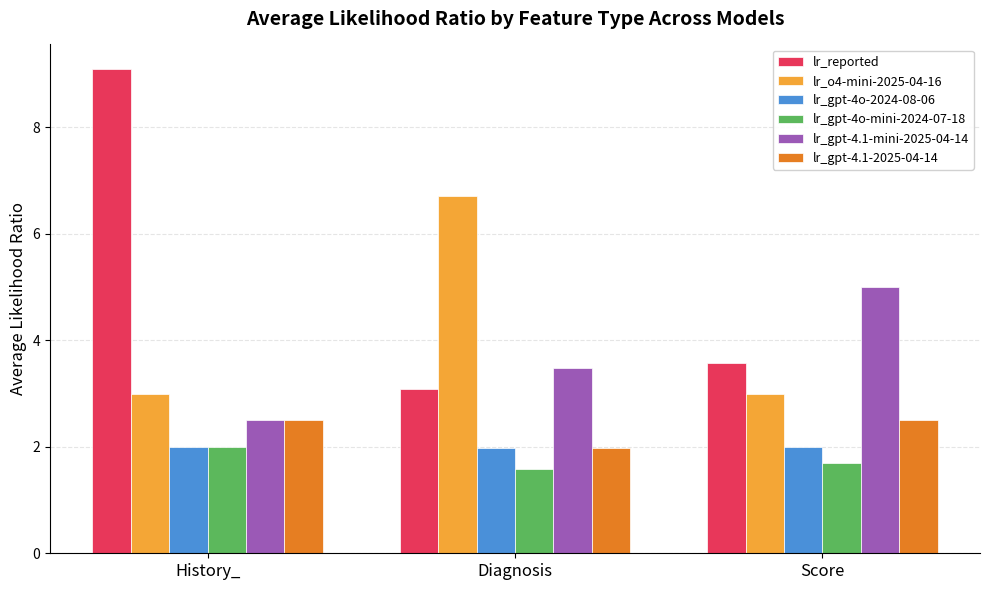

Reading left to right, transcribe all the data shown in this chart.

lr_reported: History_=9.1	Diagnosis=3.1	Score=3.6
lr_o4-mini-2025-04-16: History_=3.0	Diagnosis=6.7	Score=3.0
lr_gpt-4o-2024-08-06: History_=2.0	Diagnosis=2.0	Score=2.0
lr_gpt-4o-mini-2024-07-18: History_=2.0	Diagnosis=1.6	Score=1.7
lr_gpt-4.1-mini-2025-04-14: History_=2.5	Diagnosis=3.5	Score=5.0
lr_gpt-4.1-2025-04-14: History_=2.5	Diagnosis=2.0	Score=2.5